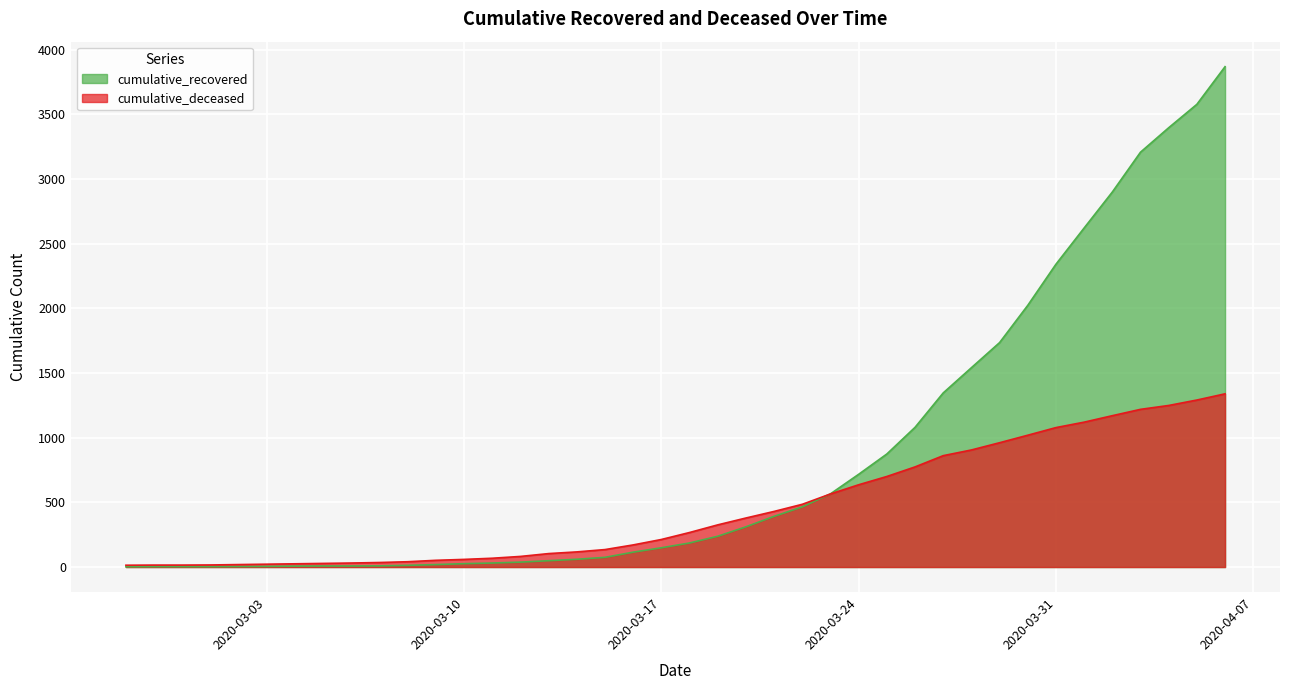

Which series changed the most between 2020-03-22 and 2020-04-03?

cumulative_recovered